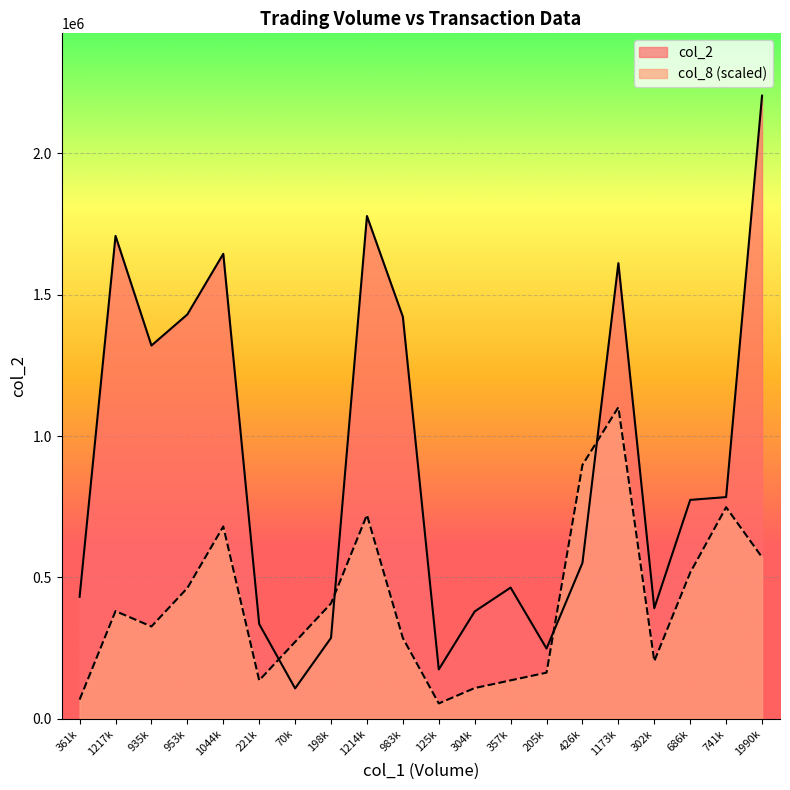

The value of col_2 at 983k is 1422130.0. True or false?

True